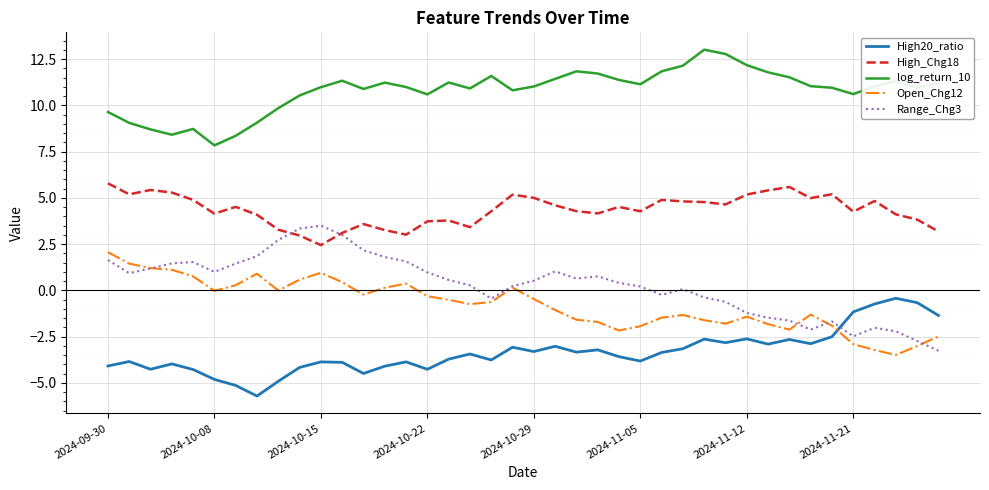

What are all the series names shown in the legend?

High20_ratio, High_Chg18, log_return_10, Open_Chg12, Range_Chg3